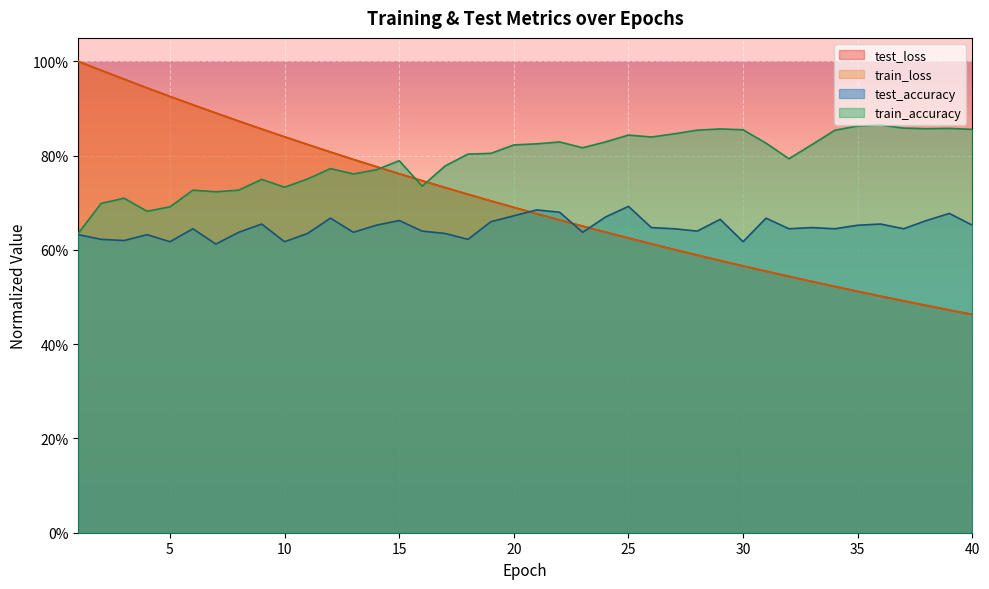

What are all the series names shown in the legend?

test_loss, train_loss, test_accuracy, train_accuracy